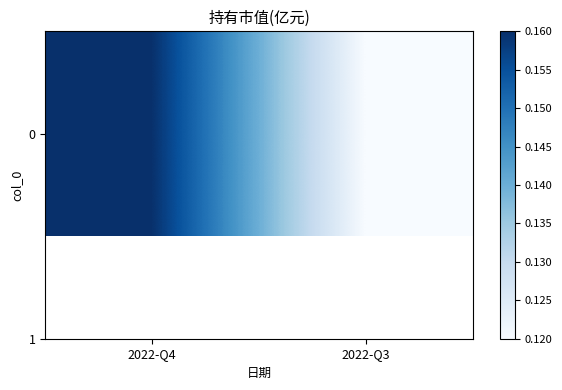

The chart shows a value of 0.2 at 2022-Q4. True or false?

False